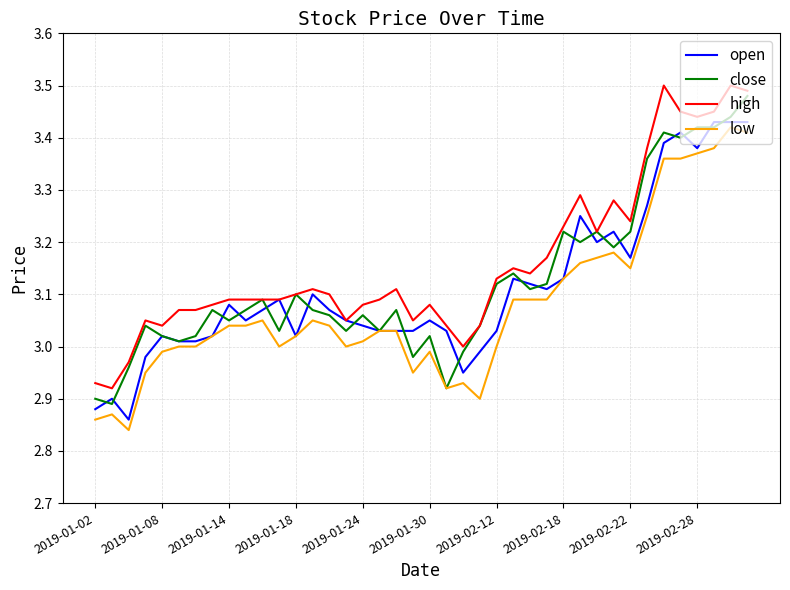

Does the chart have visible grid lines?

Yes